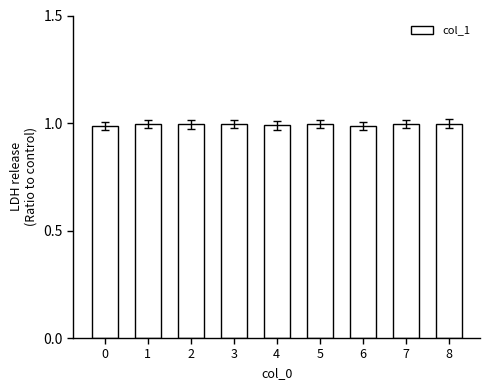

What is the value of the 2nd bar from the left?

1.0